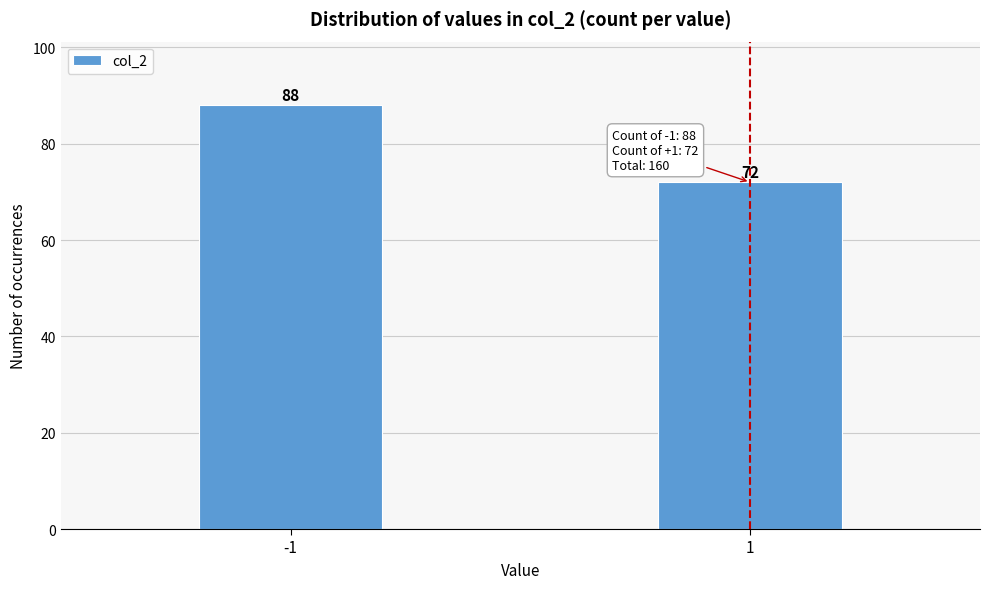

Reading left to right, extract all data points from this chart.

88	72